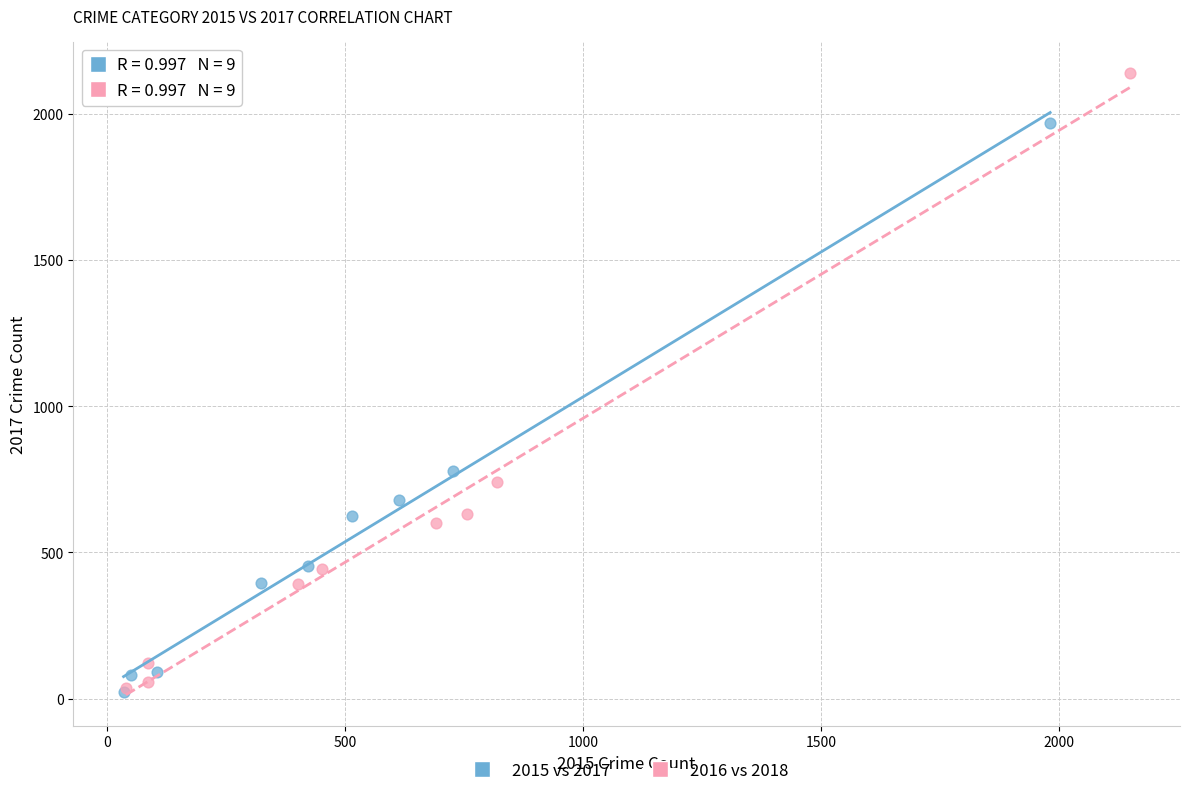

Which series has the widest spread of Y values?

2016 vs 2018